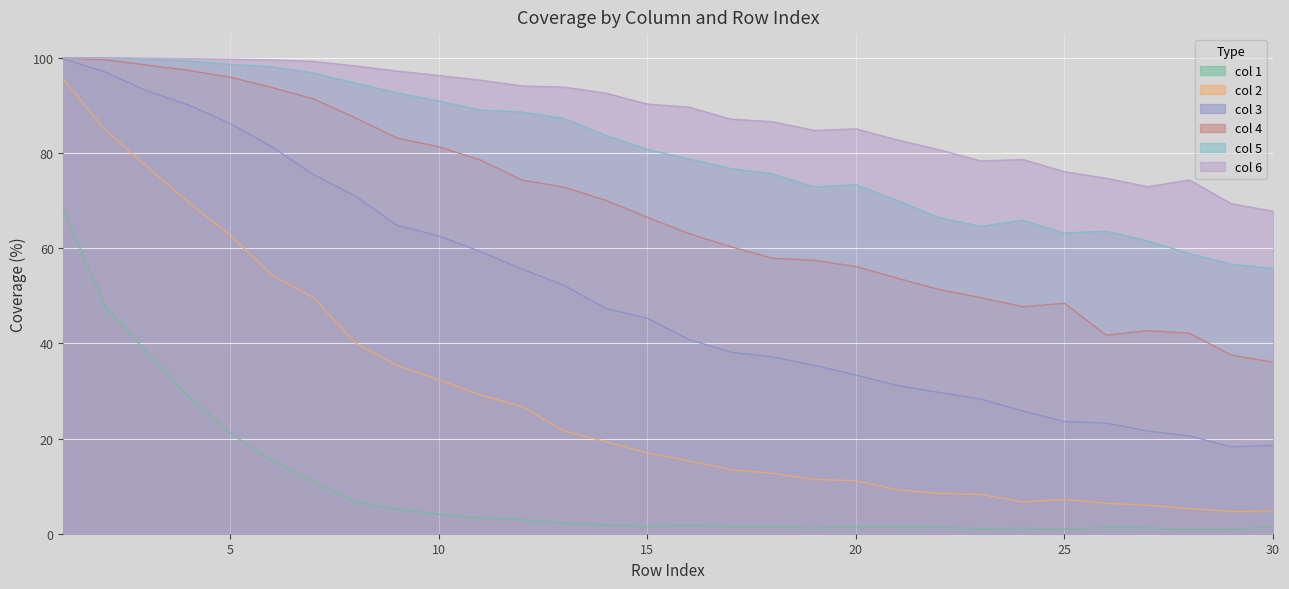

What is the lowest value of the col 5 series?

55.7